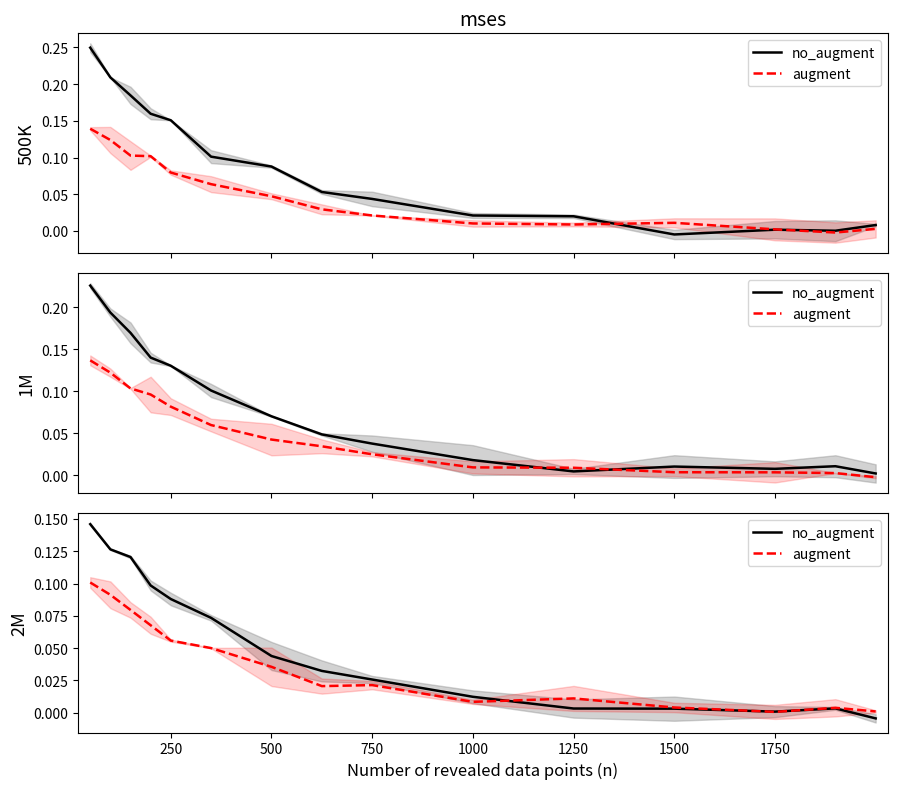

How many intersections are there between no_augment and augment?

3